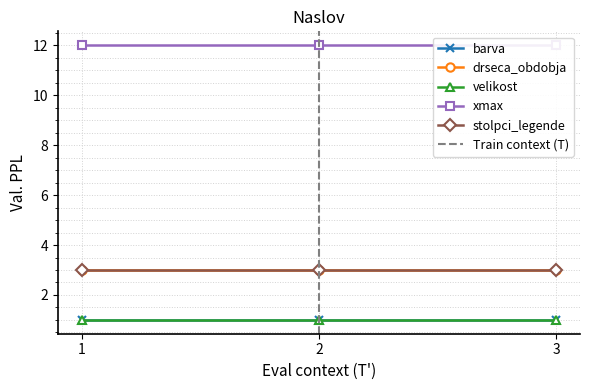

What is the minimum value for stolpci_legende?

3